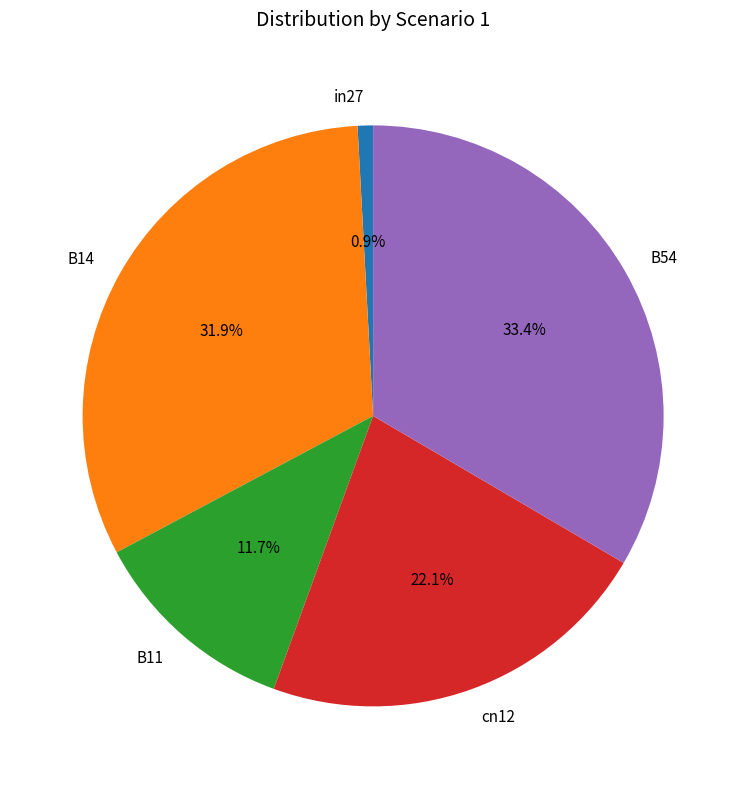

The cn12 slice represents 22% of the pie. True or false?

True